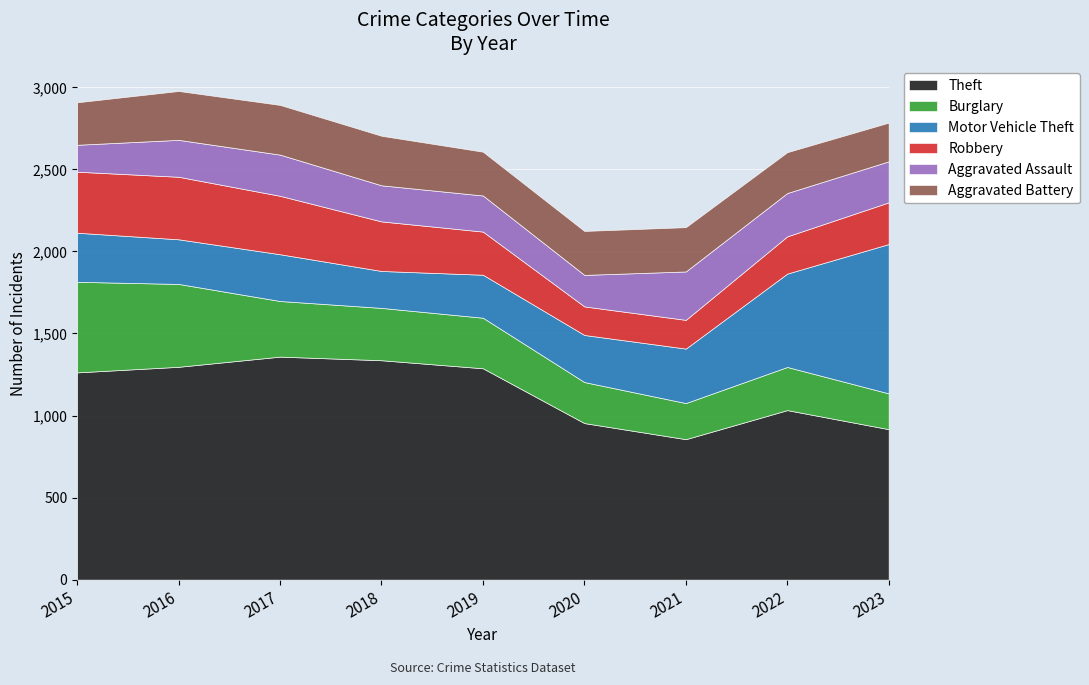

What is the sum of the Theft values at 2023 and 2021?

1773